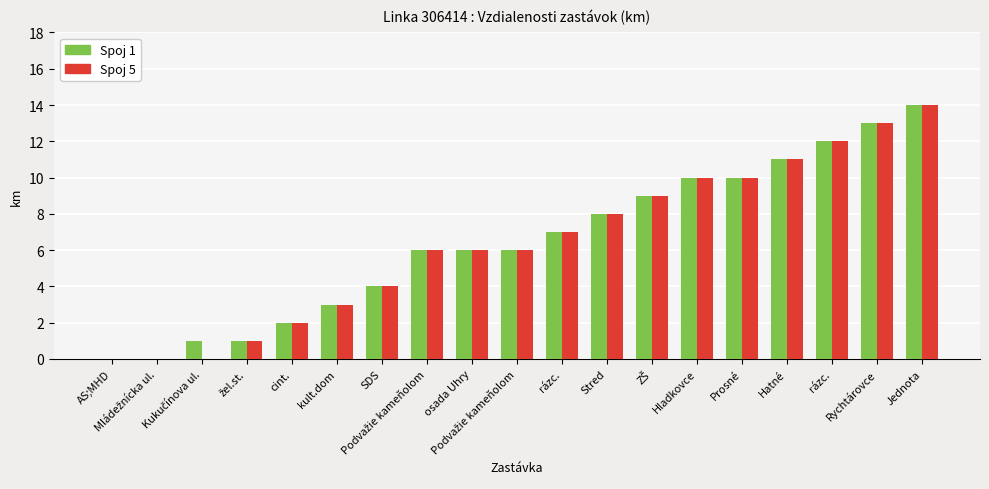

Reading left to right, extract all data points from this chart.

Spoj 1: 0	0	1	1	2	3	4	6	6	6	7	8	9	10	10	11	12	13	14
Spoj 5: 0	0	0	1	2	3	4	6	6	6	7	8	9	10	10	11	12	13	14